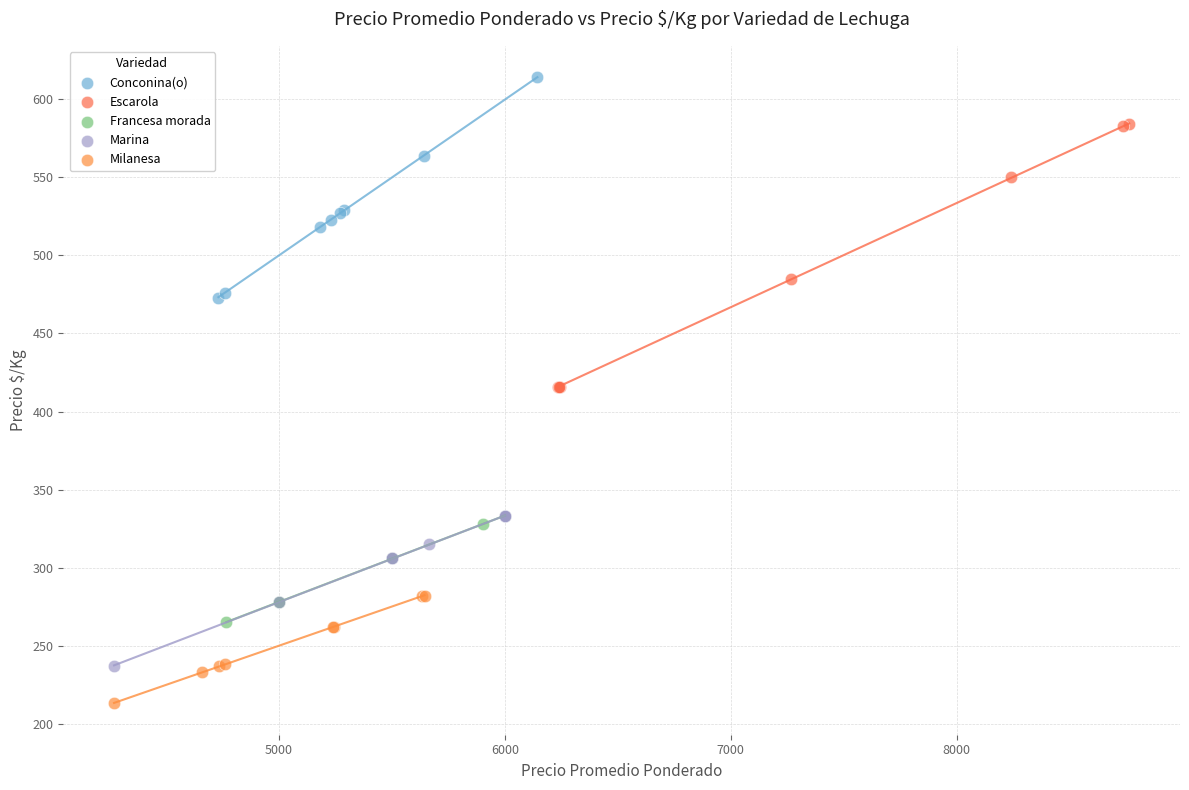

Which series has the widest spread of Y values?

Escarola